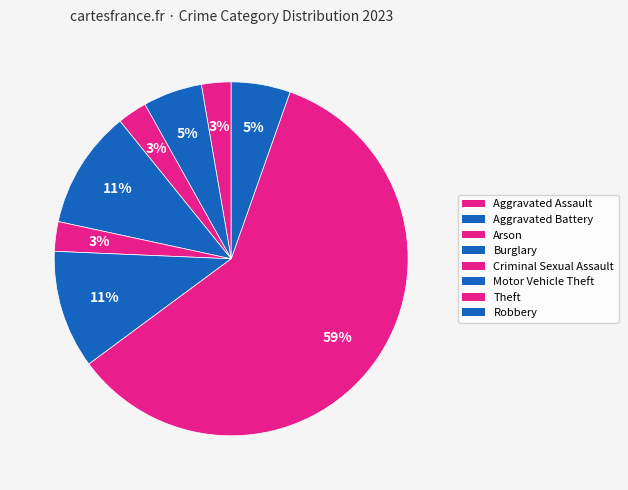

How many slices are in this pie chart?

8